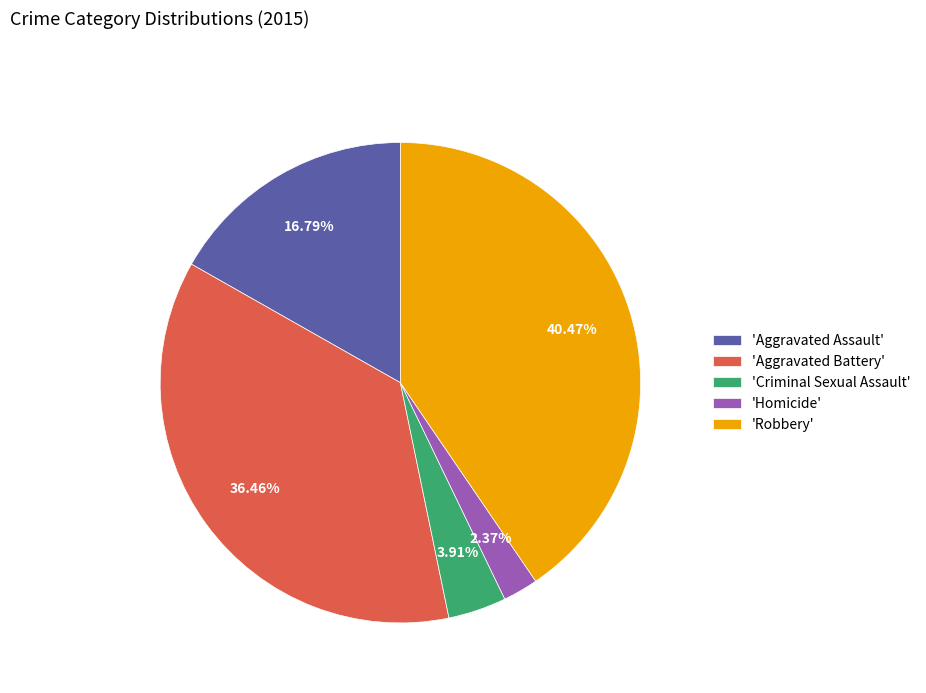

How many segments does this pie chart have?

5